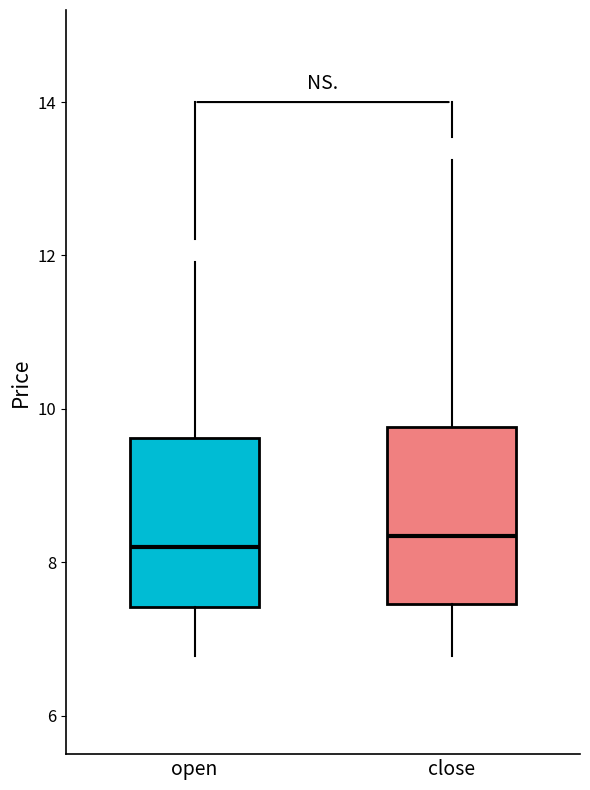

Reading left to right, read every box against the y-axis: the position of its median line, the range the box covers, and the ends of its whiskers. The values are not printed on the chart, so give them approximately, as read against the axis.

open: median 8.2, box 7.4 to 9.6, whiskers 6.8 to 12.0
close: median 8.4, box 7.4 to 9.8, whiskers 6.8 to 13.2